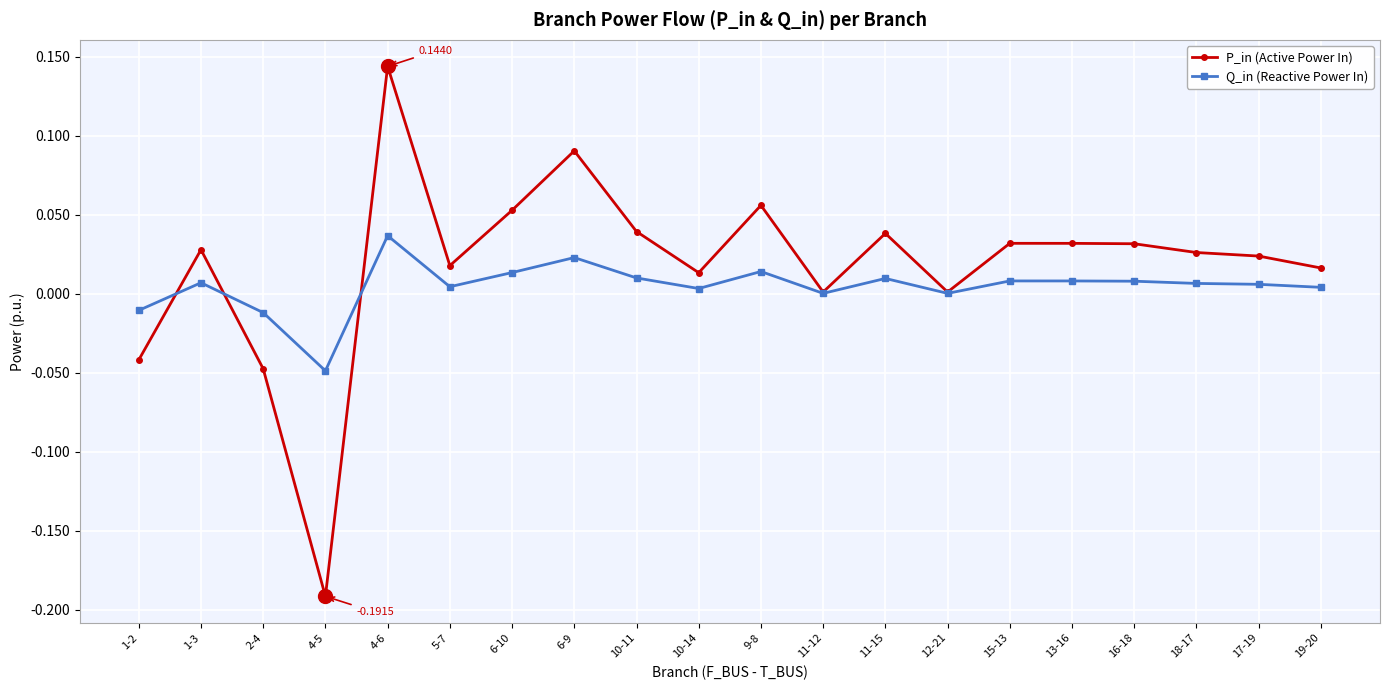

Is this an area chart (filled region under the line)?

No